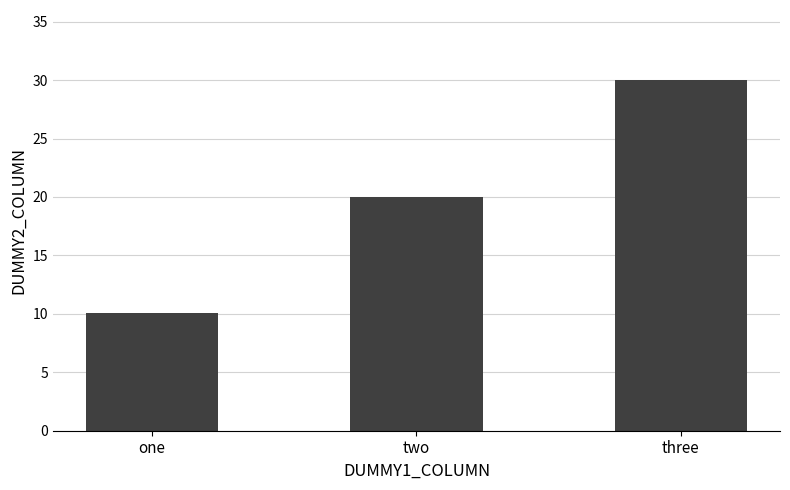

What position from the right is two?

2